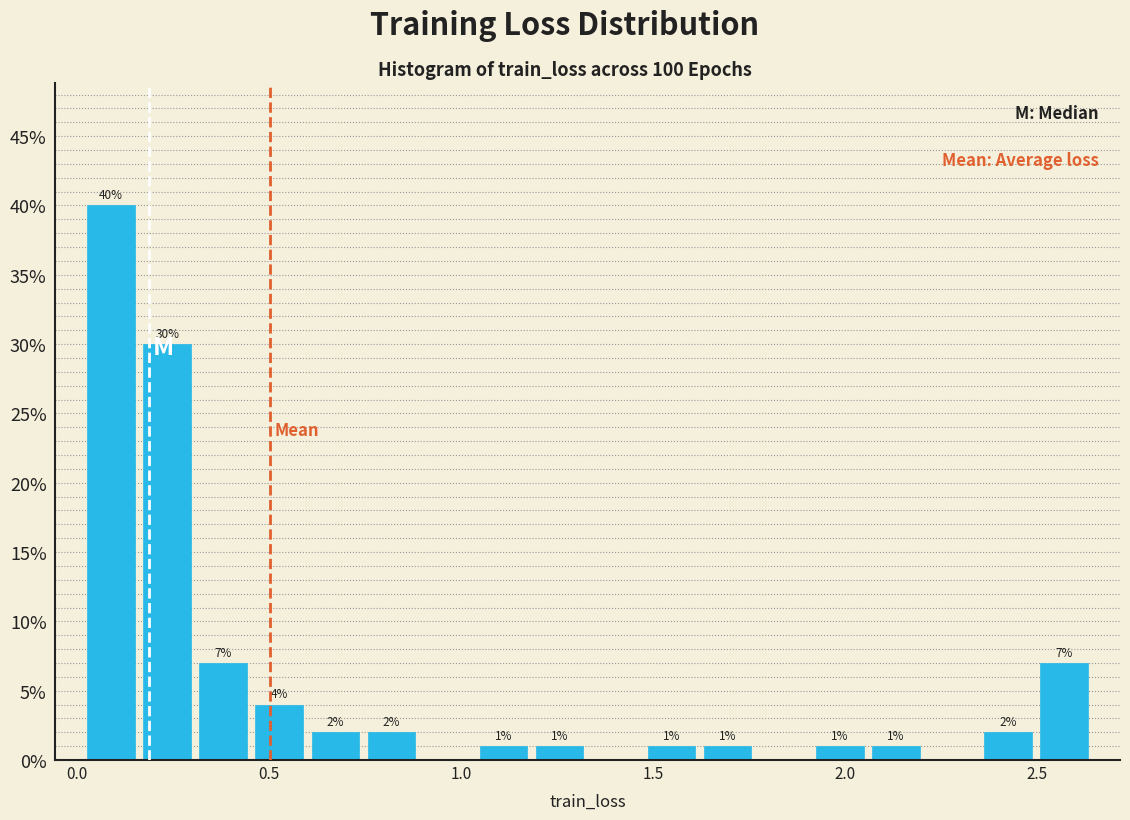

Read against the x-axis, roughly where is the centre of the tallest bar?

0.10